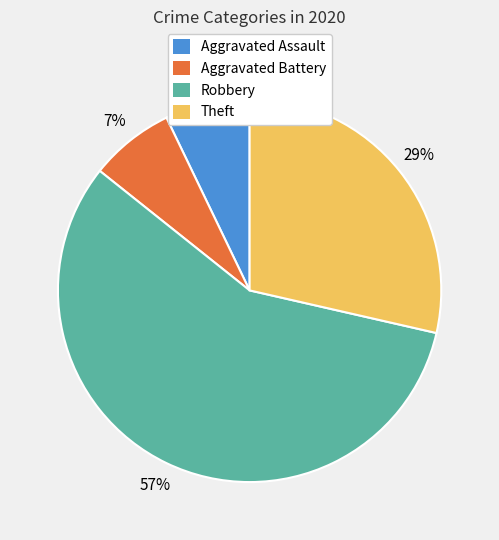

The Robbery slice represents 57% of the pie. True or false?

True